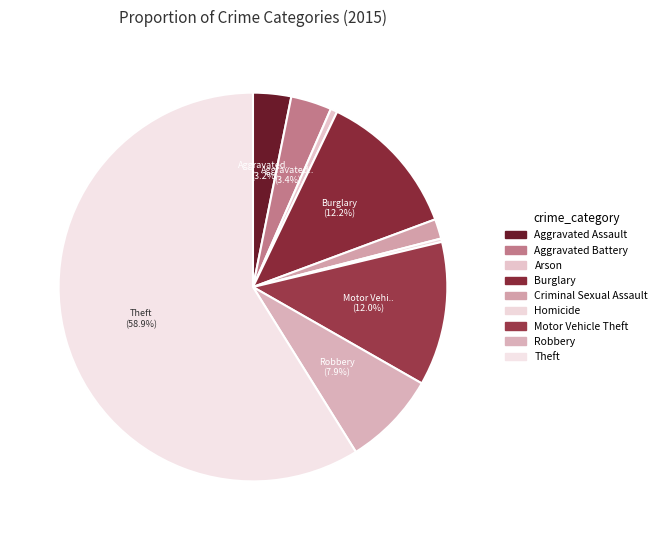

To the nearest percent, what is the combined percentage of Robbery and Theft?

67%